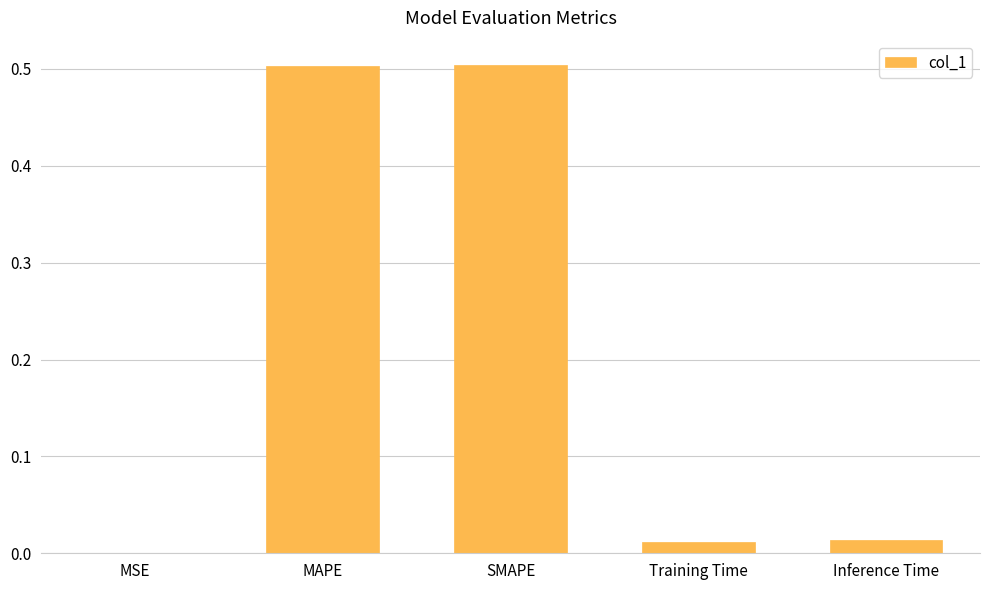

The chart shows a value of 0.0 at MSE. True or false?

True